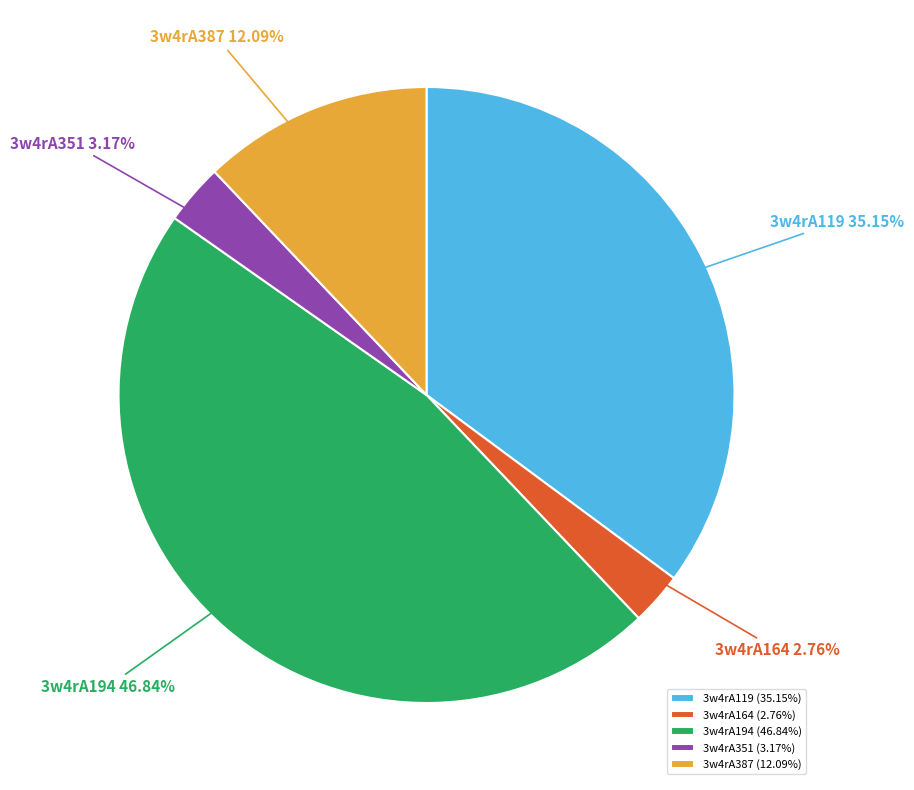

The 3w4rA164 slice represents 11% of the pie. True or false?

False